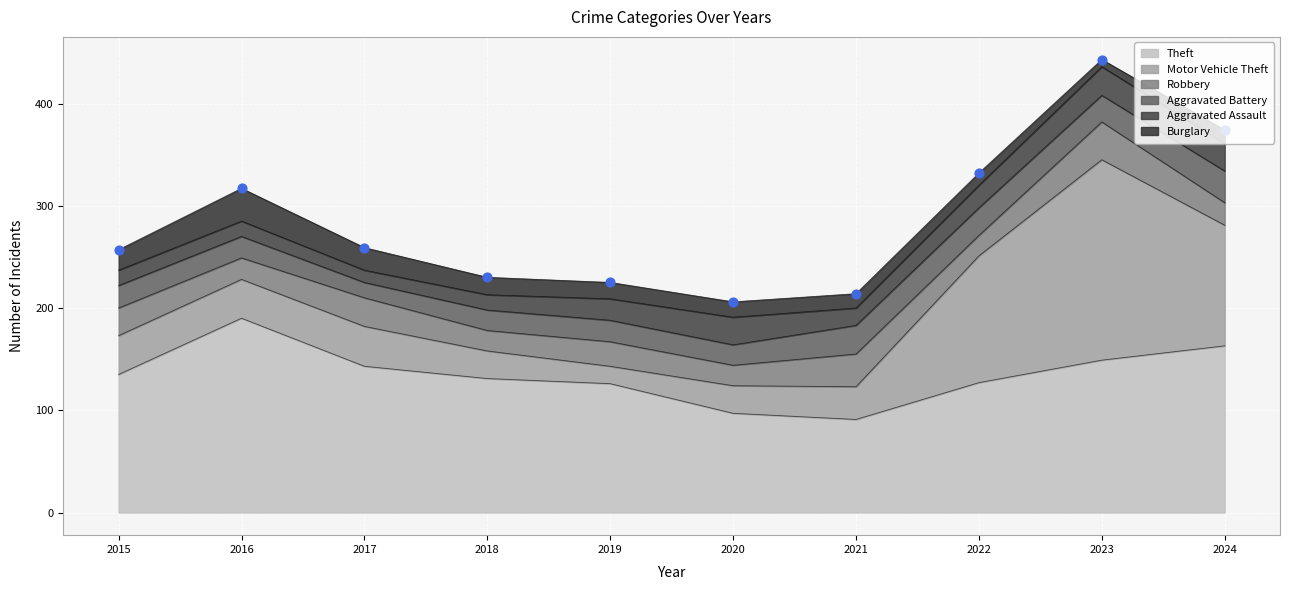

Which series has the largest total across all categories?

Theft